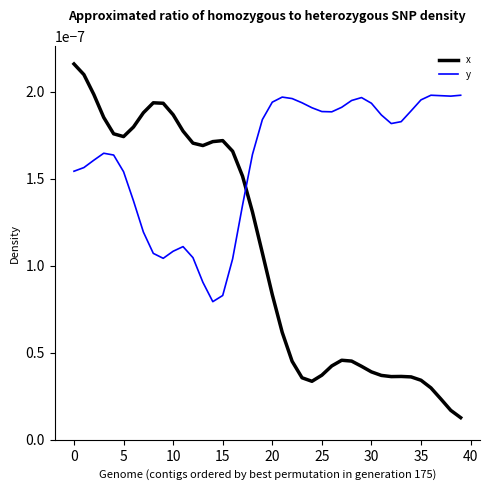

How many intersections are there between y and x?

1